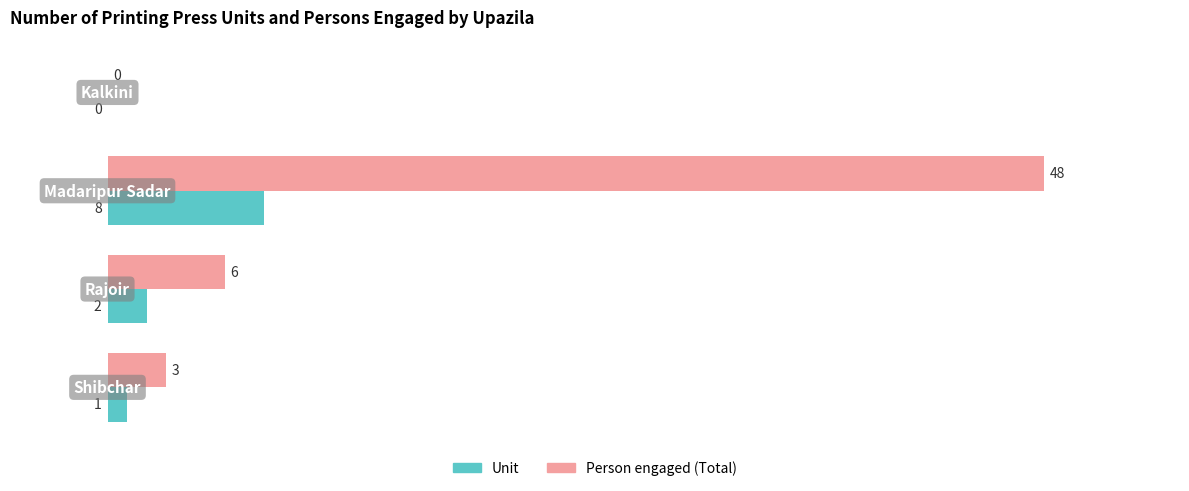

How many Unit values are between 1 and 8?

3